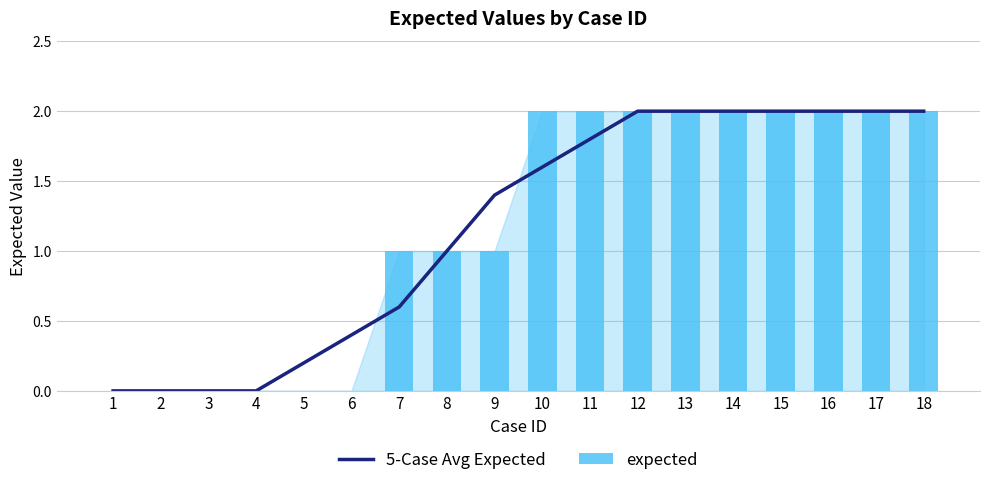

The value of 5-Case Avg Expected at 17 is 2.0. True or false?

True